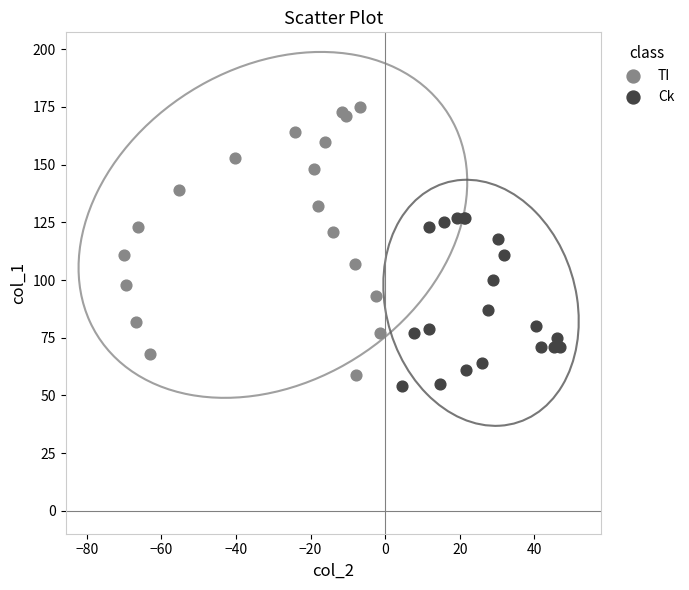

What are all the series names shown in the legend?

TI, Ck